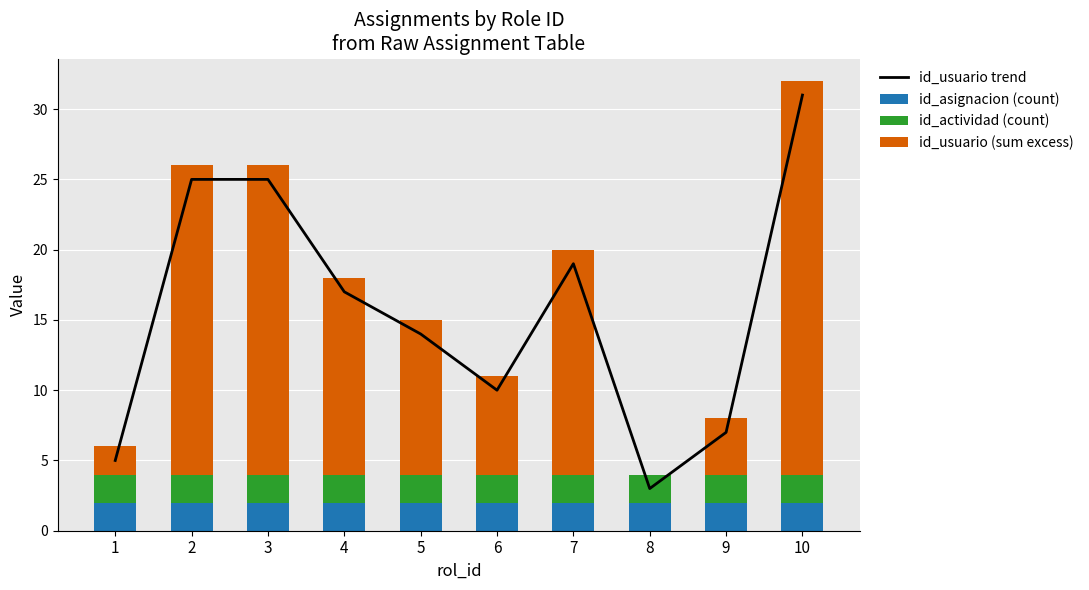

Rank the series at 4 from lowest to highest value.

id_asignacion (count), id_actividad (count), id_usuario (sum excess), id_usuario trend